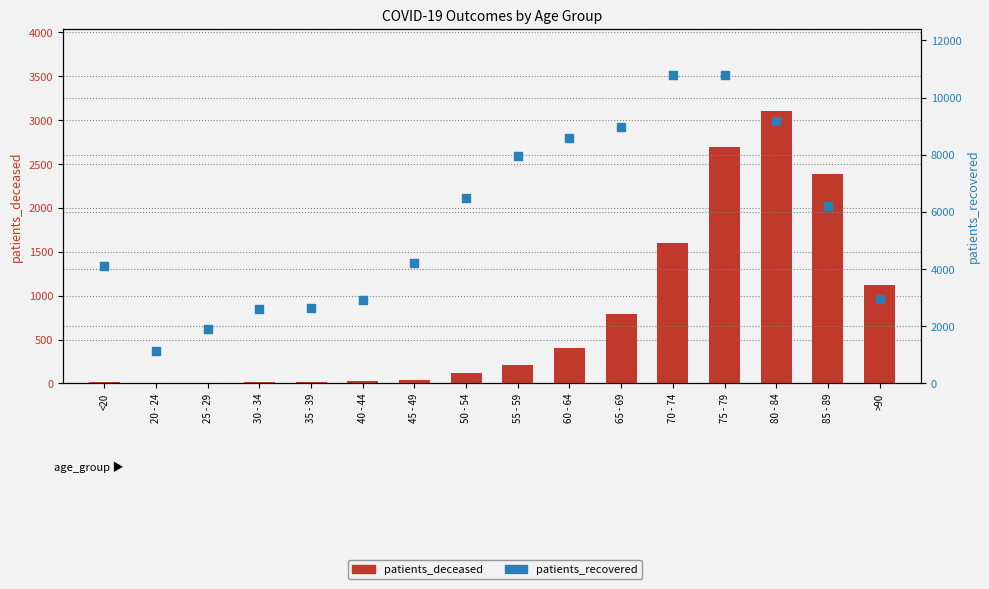

What is the total value across all series at 70 - 74?

12379